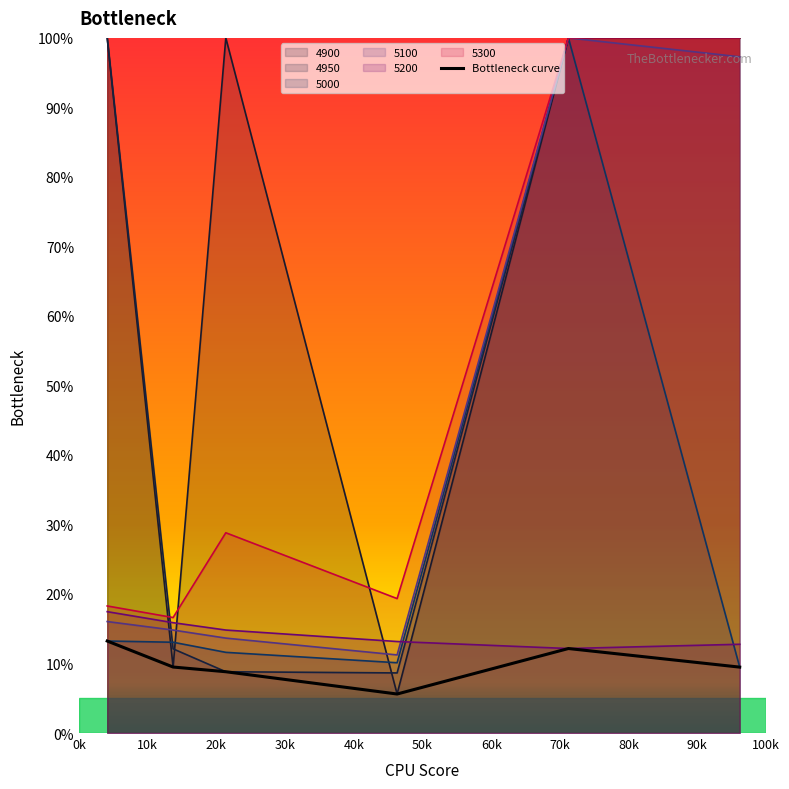

What are all the series names shown in the legend?

4900, 4950, 5000, 5100, 5200, 5300, Bottleneck curve